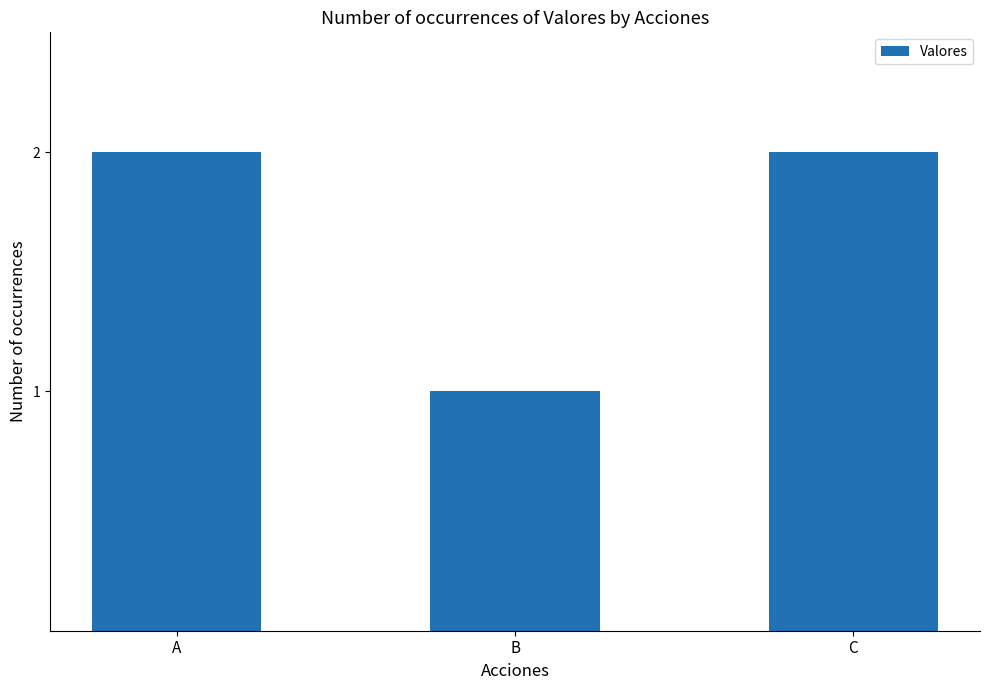

What is the minimum value shown in the chart?

1